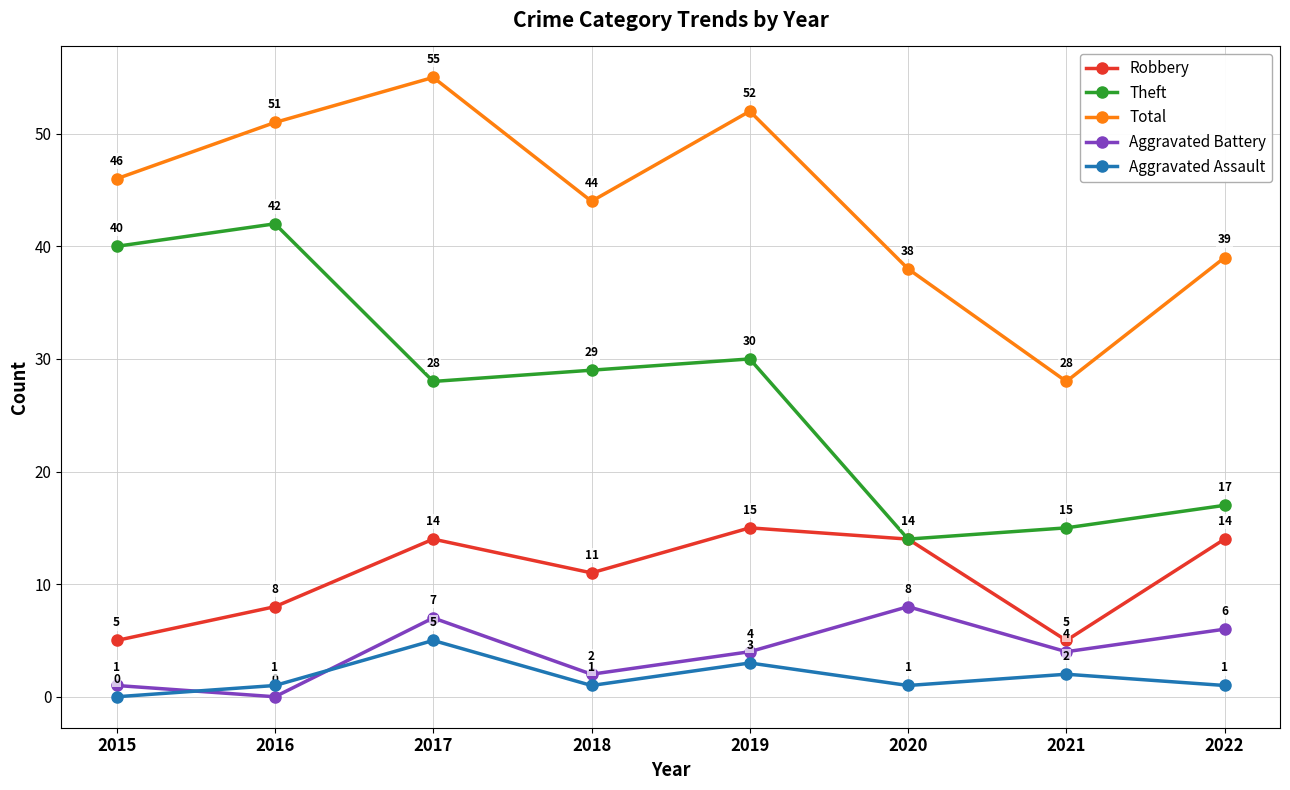

How many lines are shown in the chart?

5